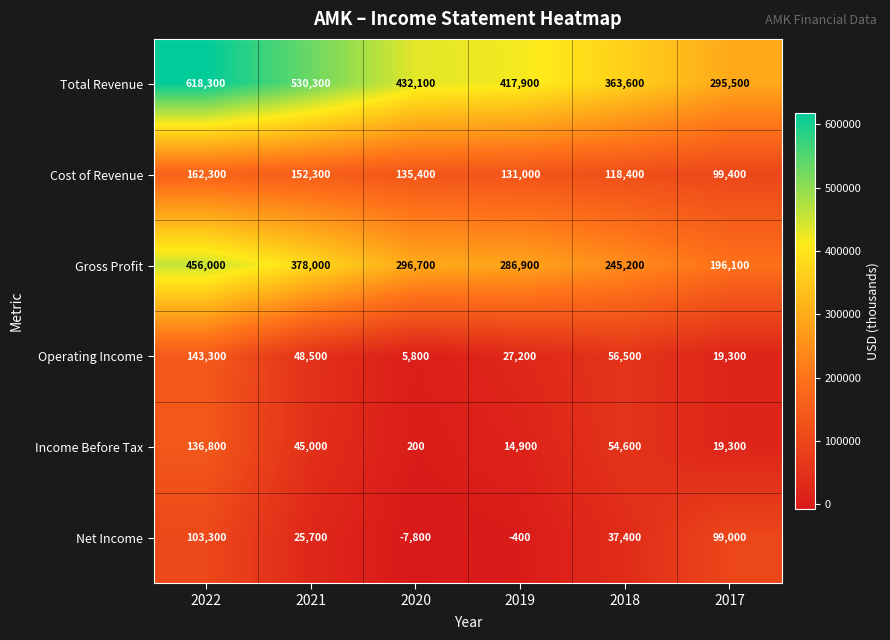

Where is Gross Profit nearest to the value 326050?

2020